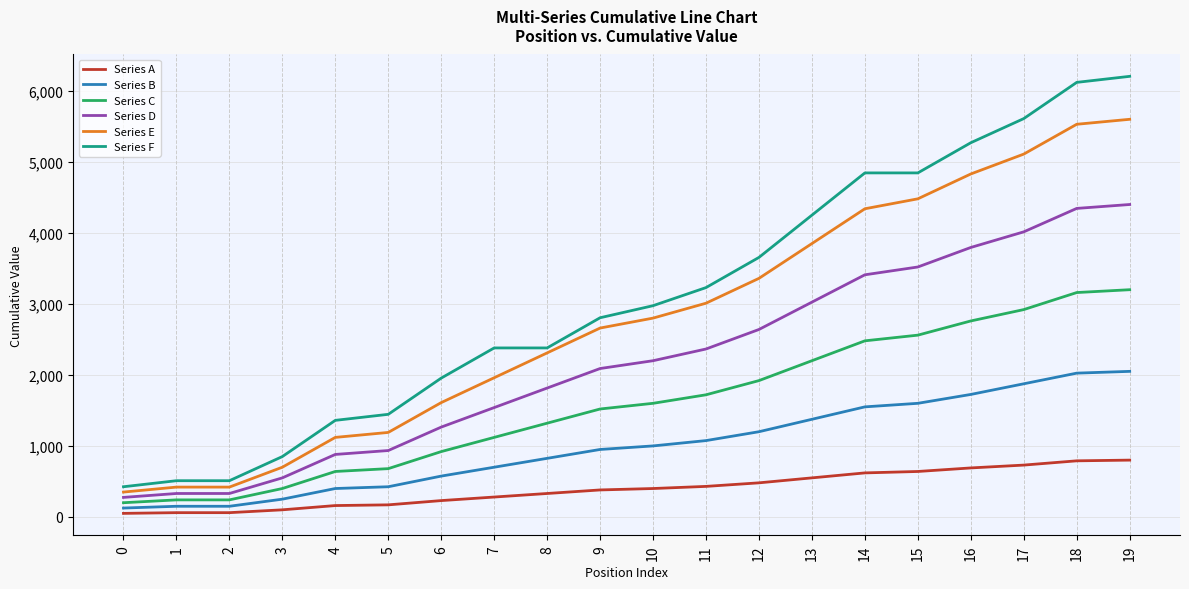

What is the maximum value shown in the chart?

6205